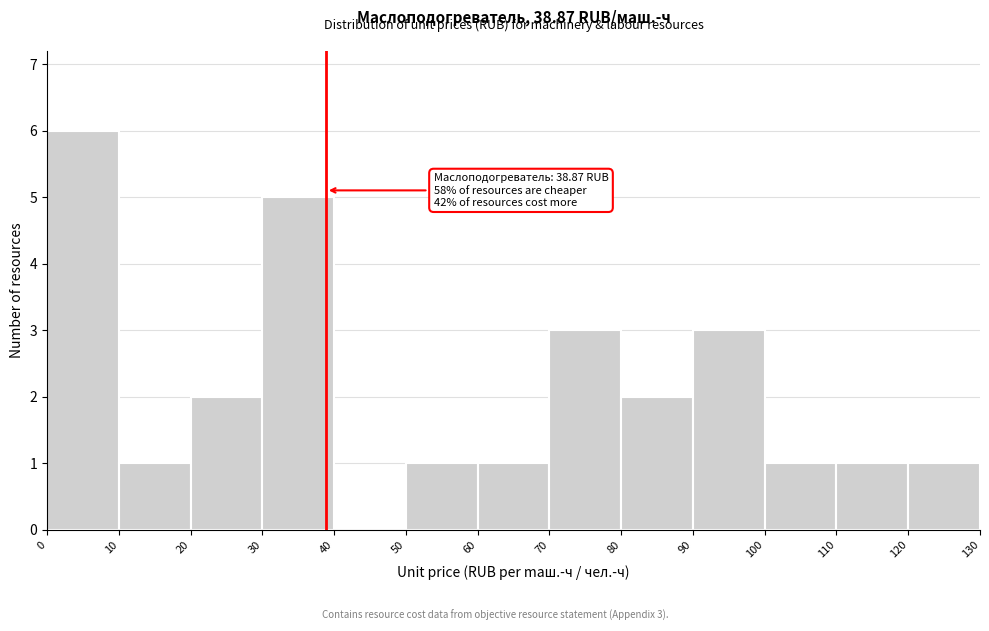

Which range on the x-axis has the tallest bar?

0 to 10